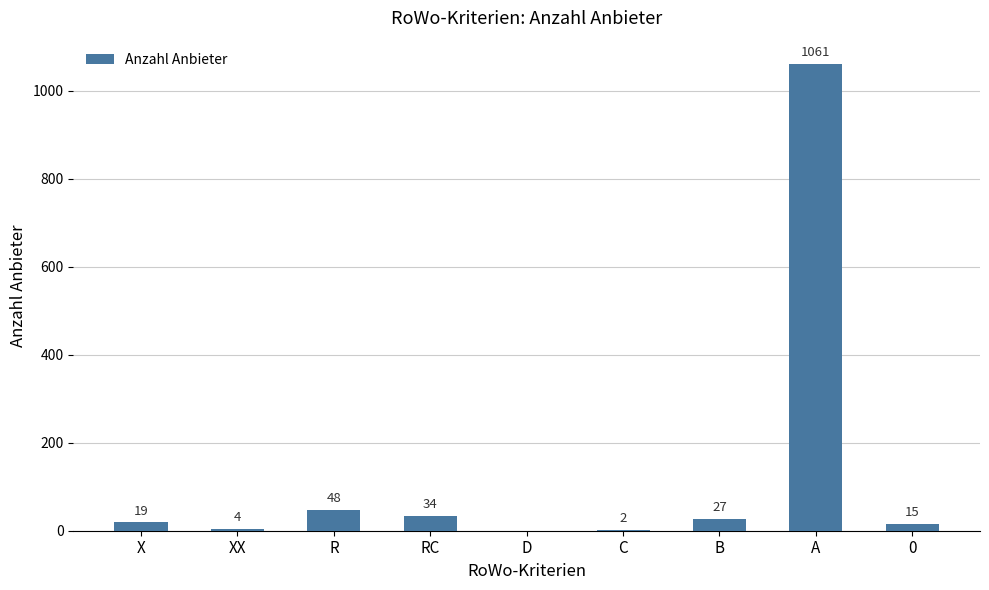

Does the chart contain stacked bars?

No